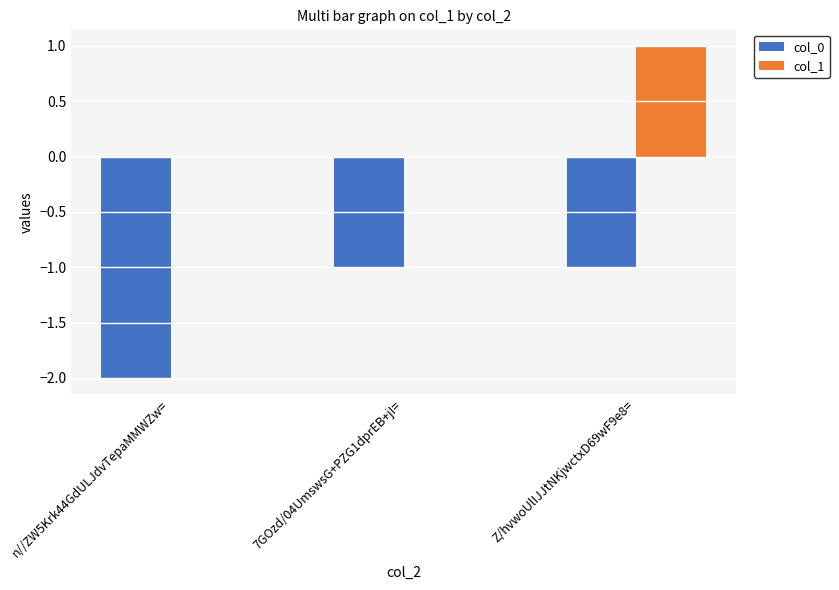

Is it true that col_0 equals -3 at n//ZW5Krk44GdULJdvTepaMMWZw=?

False